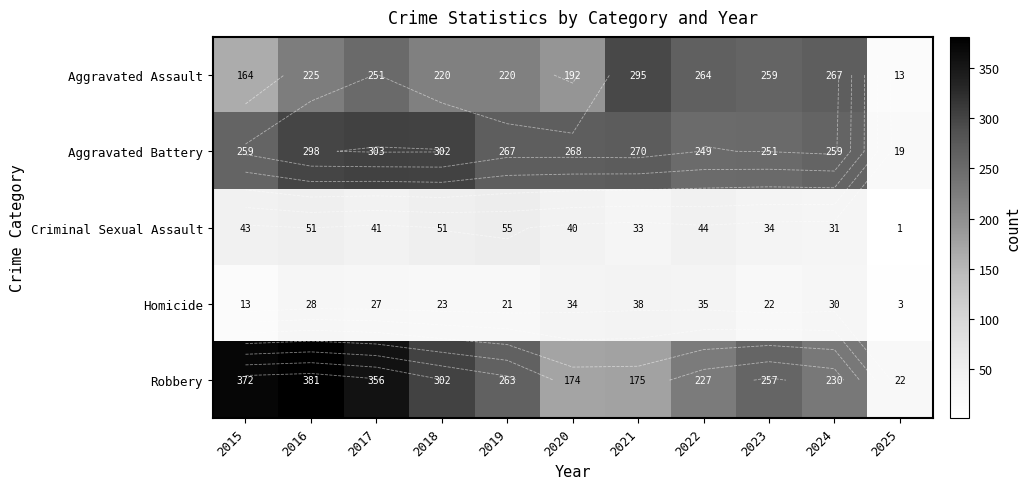

What is the total value across all series at 2015?

851